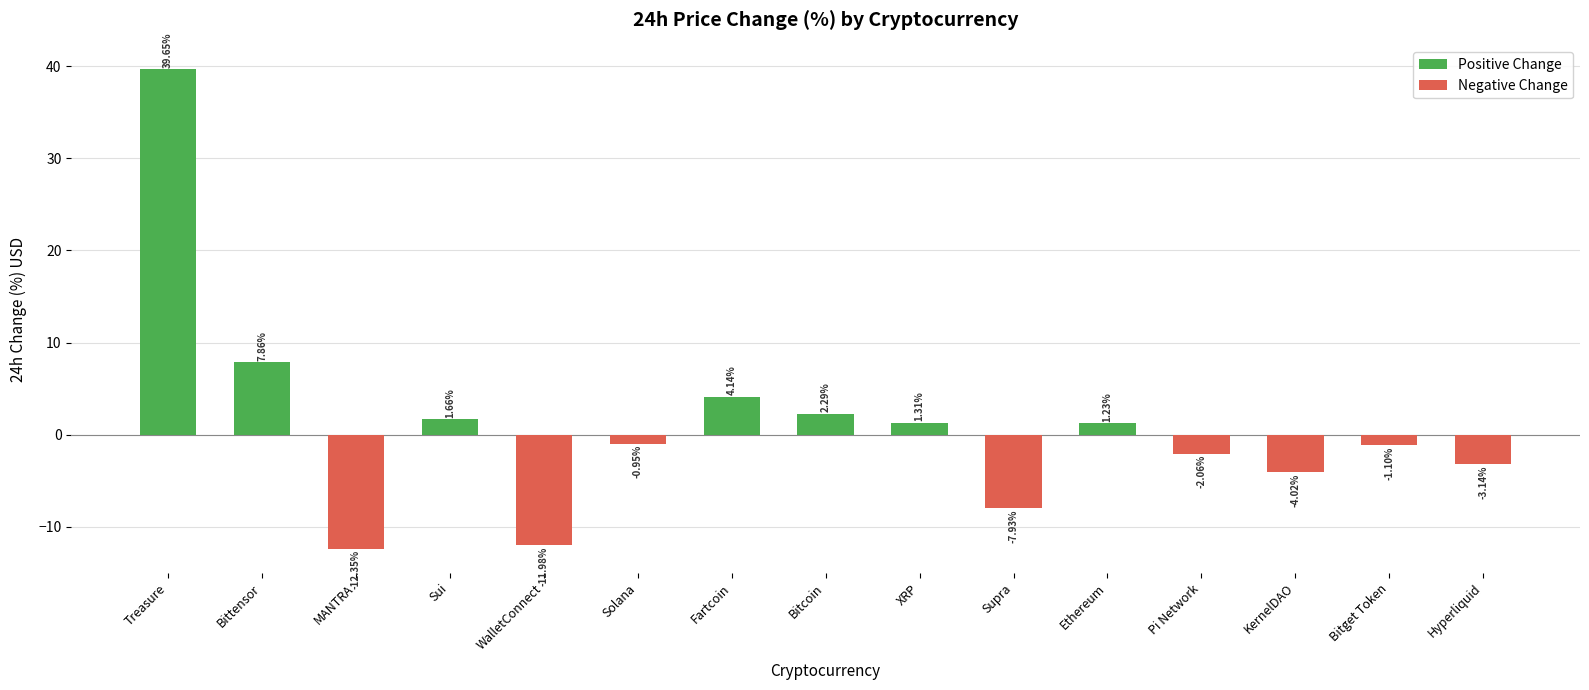

The chart shows a value of 2.3 at Bitcoin. True or false?

True